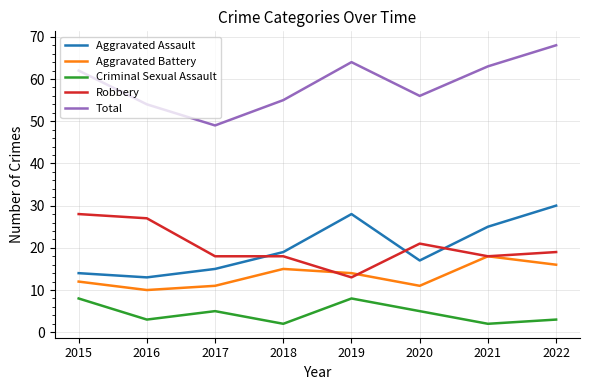

What is the difference between the highest and lowest values at 2022?

65